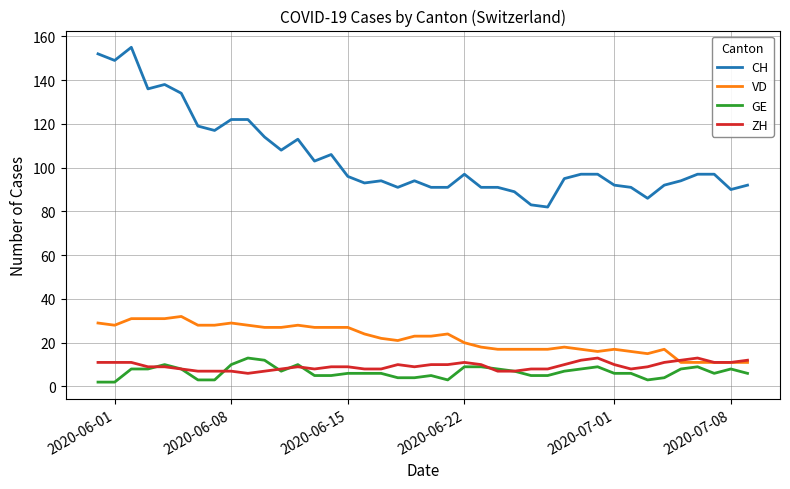

Which series has the largest total across all categories?

CH